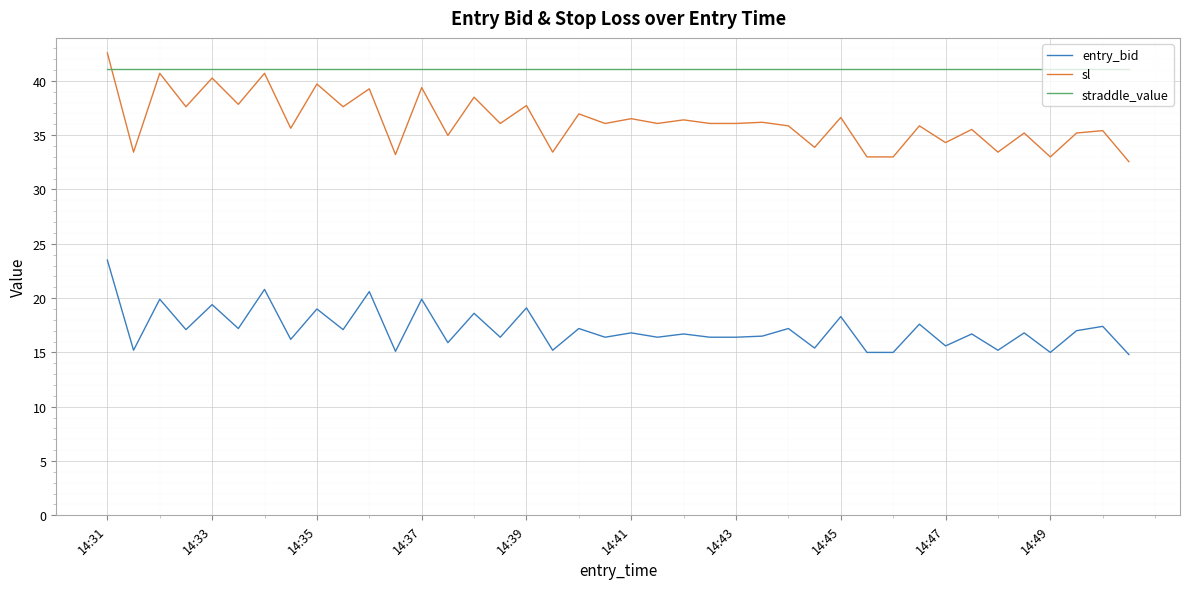

True or false: entry_bid and sl cross at least once.

False